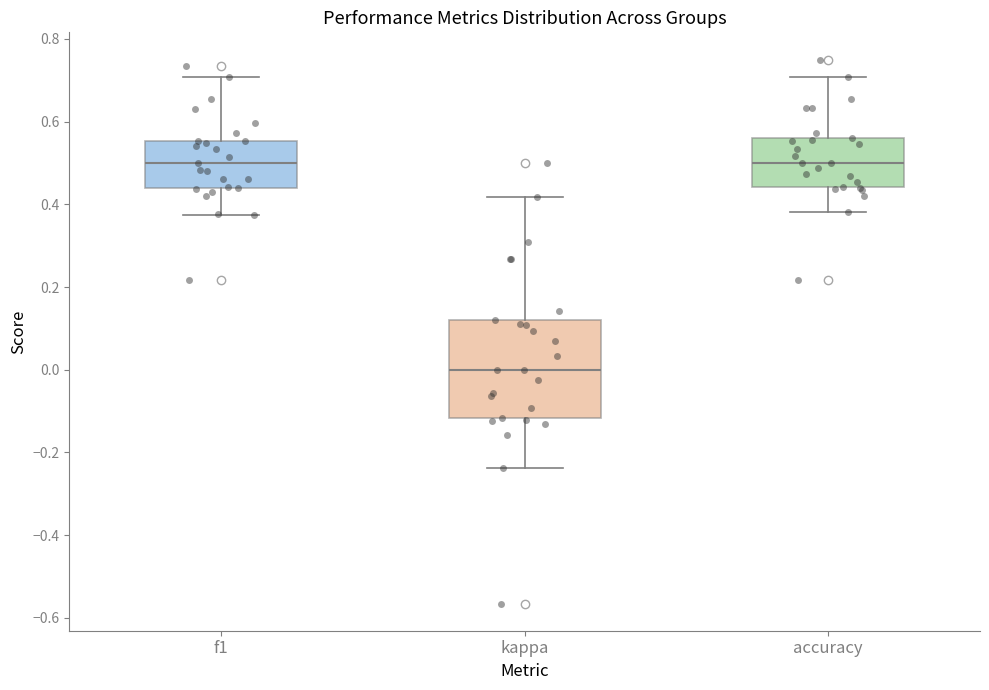

Comparing the boxes themselves (not the whiskers), which one is the tallest?

kappa